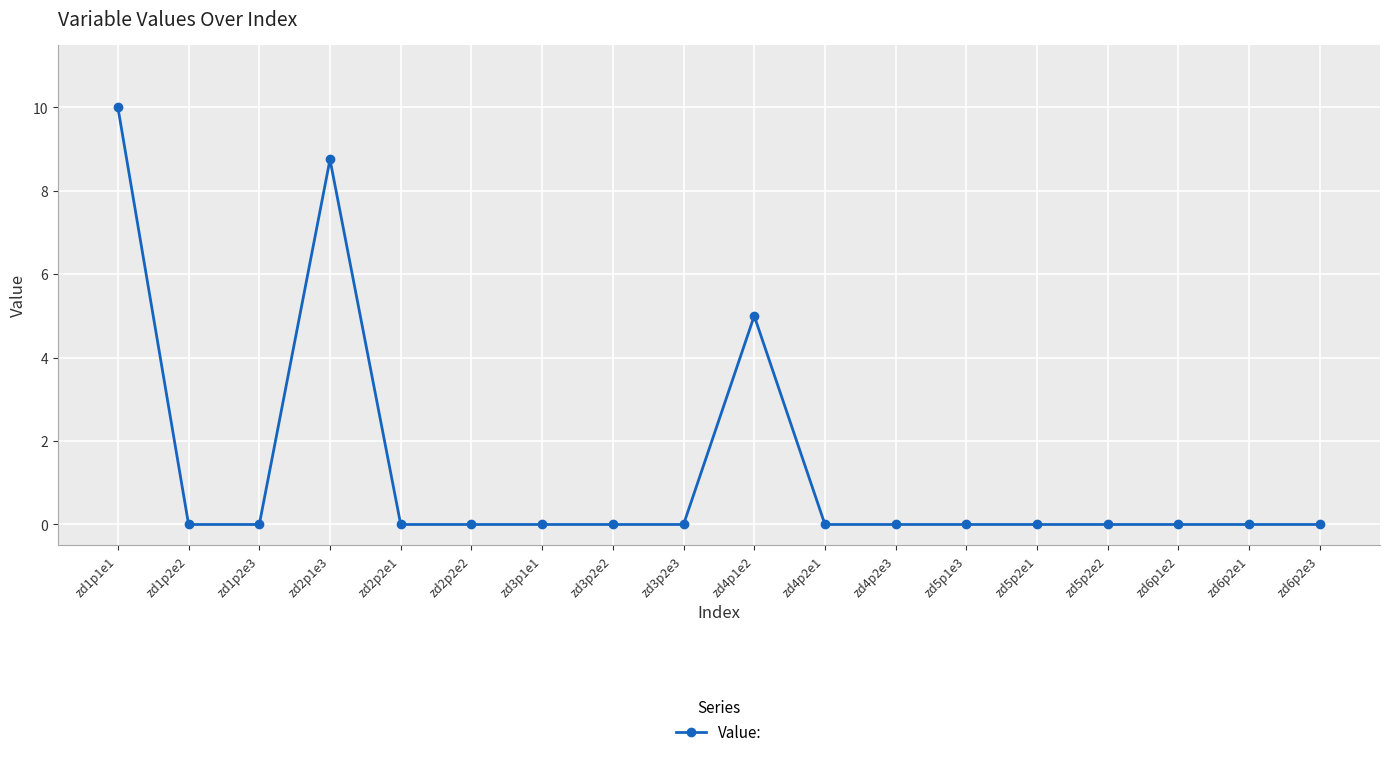

What is the maximum value shown in the chart?

10.0